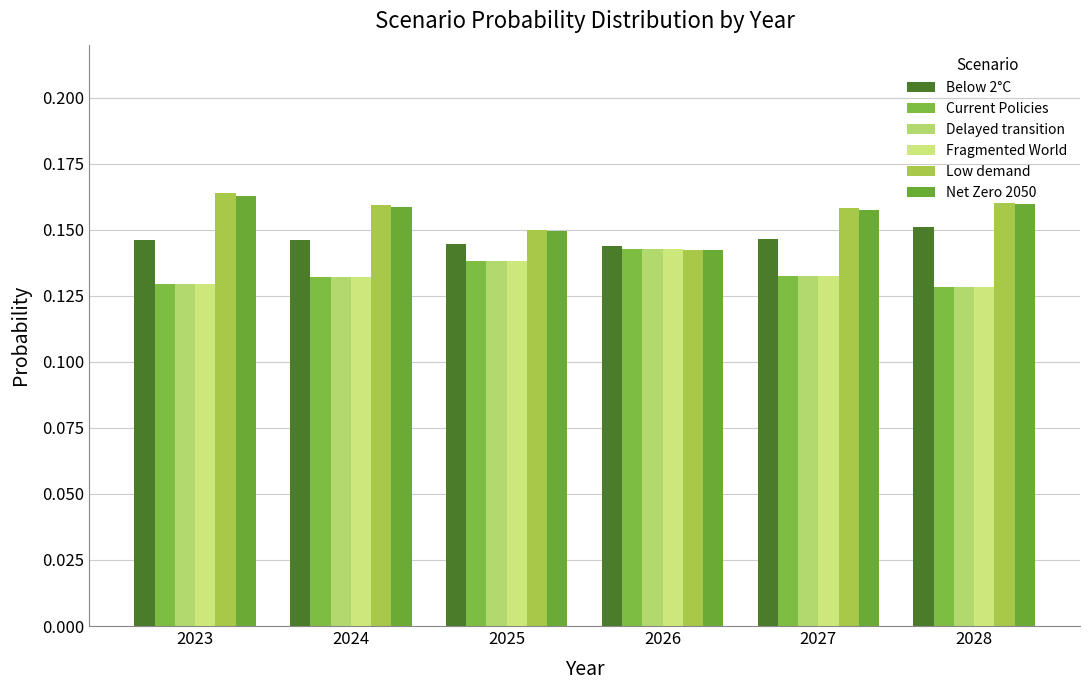

How many distinct data groups are displayed?

6